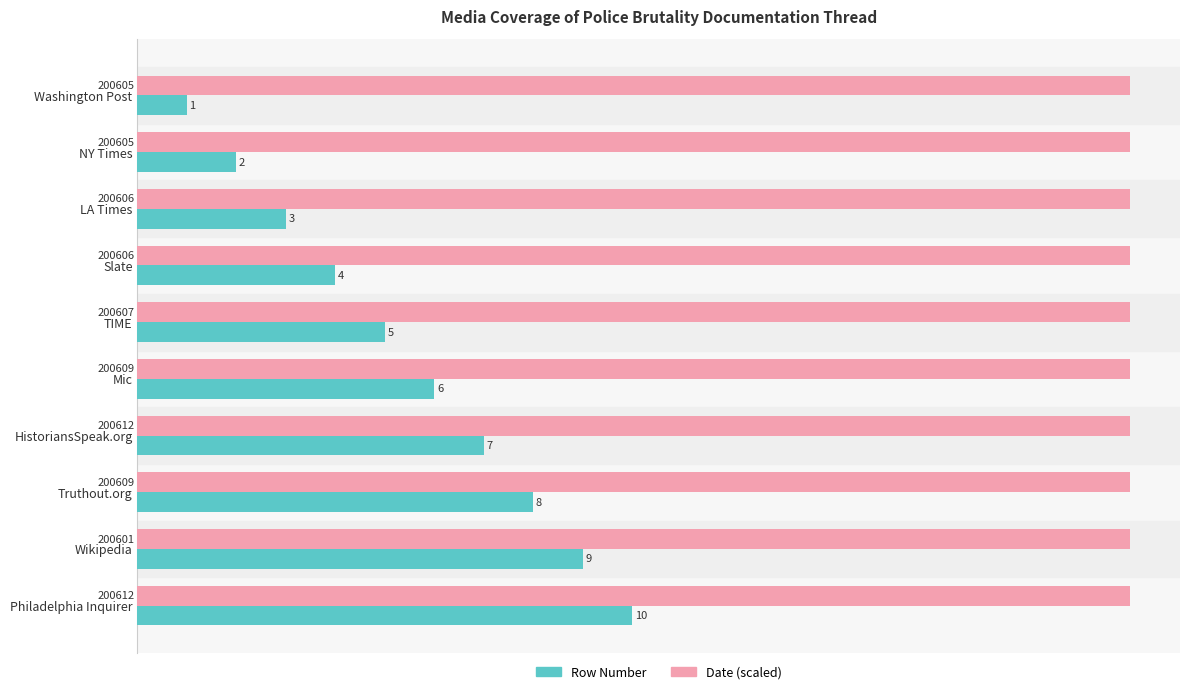

List the series in order of their peak value, highest first.

Date (scaled), Row Number